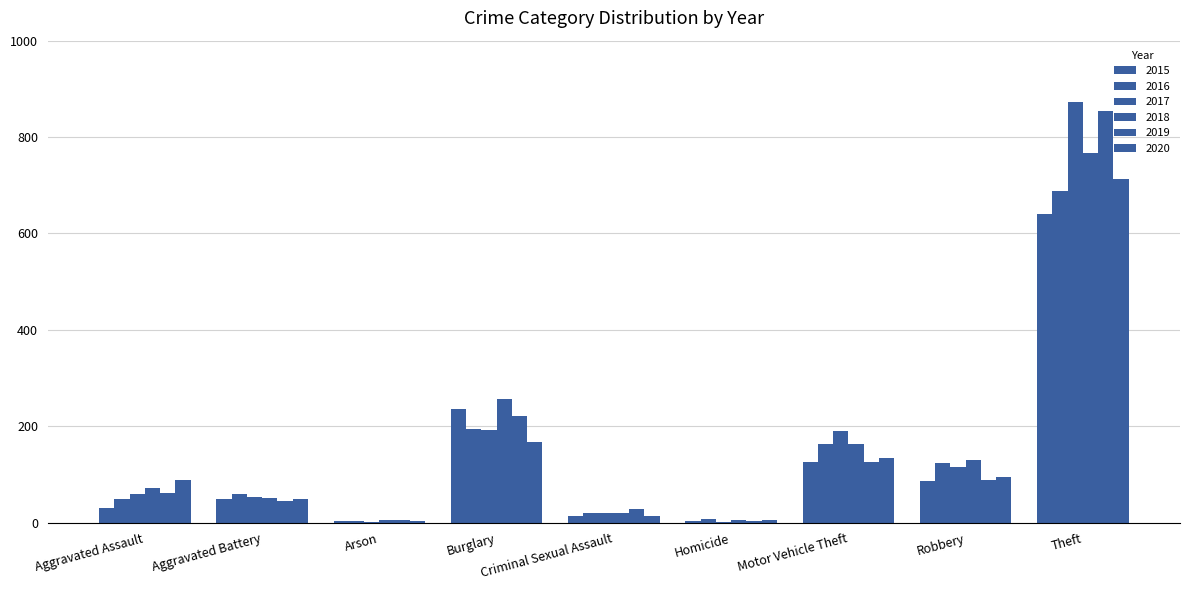

What is the minimum value for 2017?

1